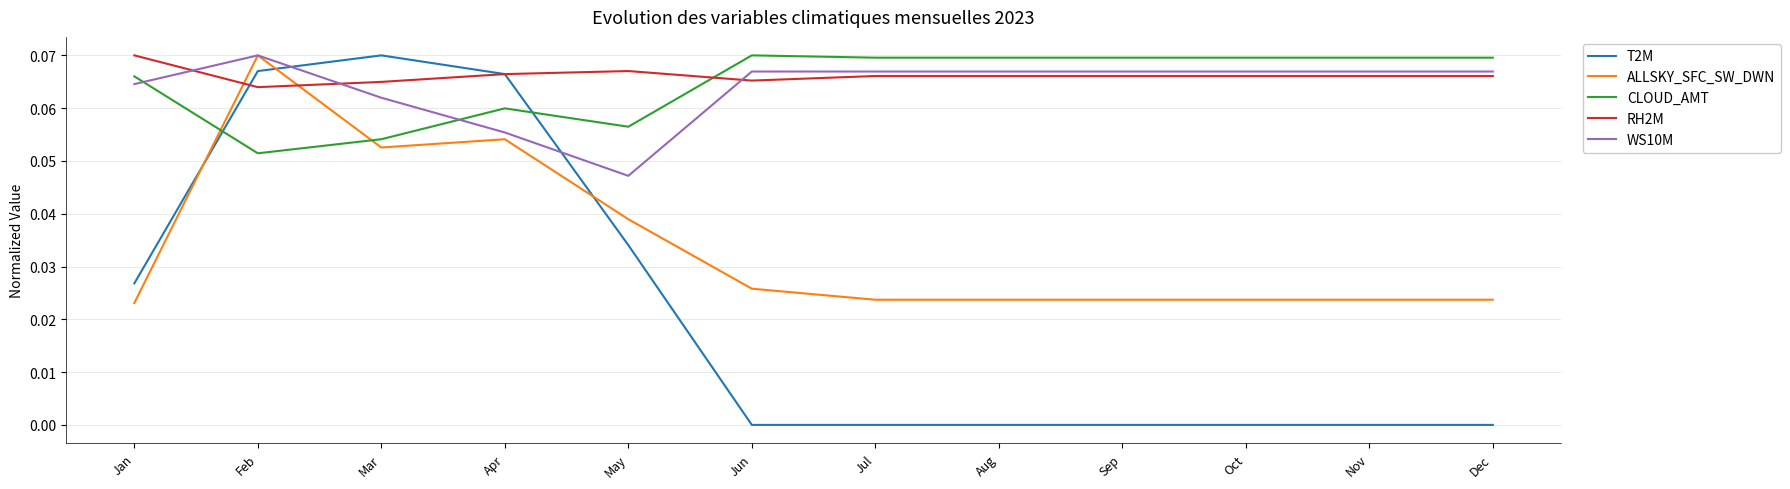

How many intersections are there between WS10M and CLOUD_AMT?

2